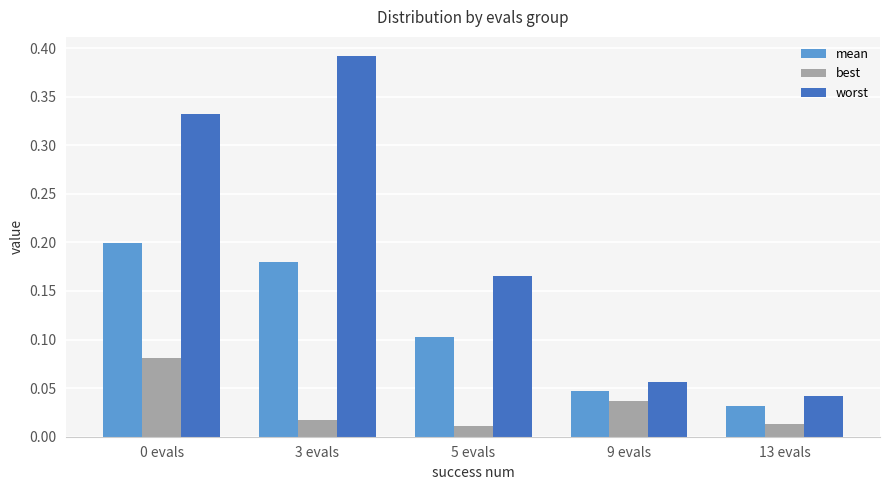

Which category has the lowest value in the mean series?

13 evals